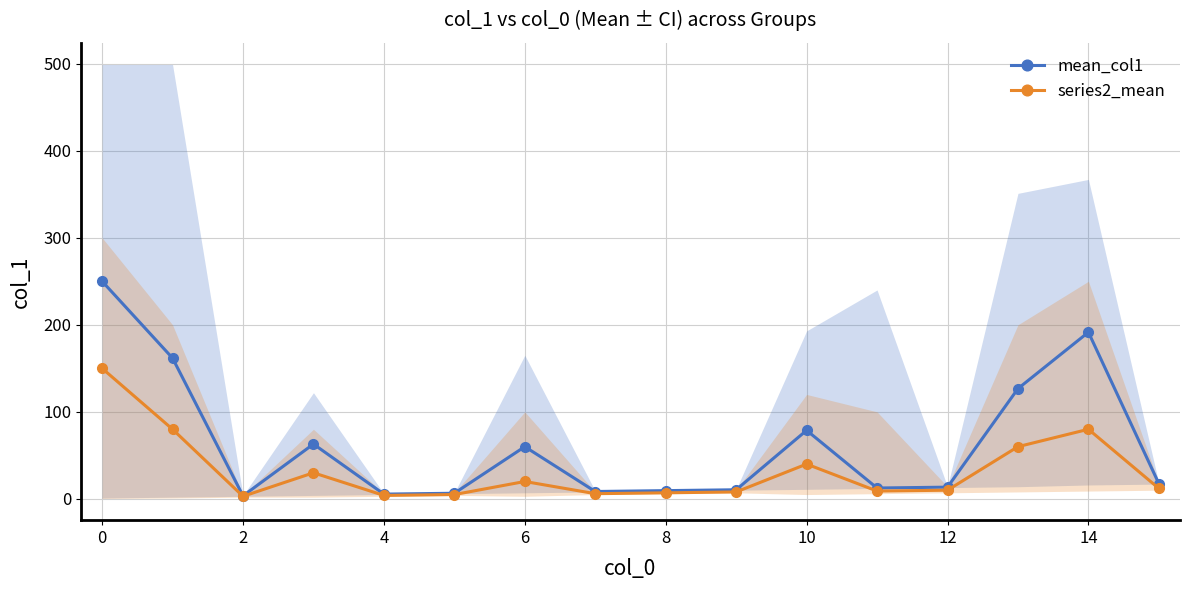

In series2_mean, how many points are higher than both neighbors (excluding endpoints)?

4